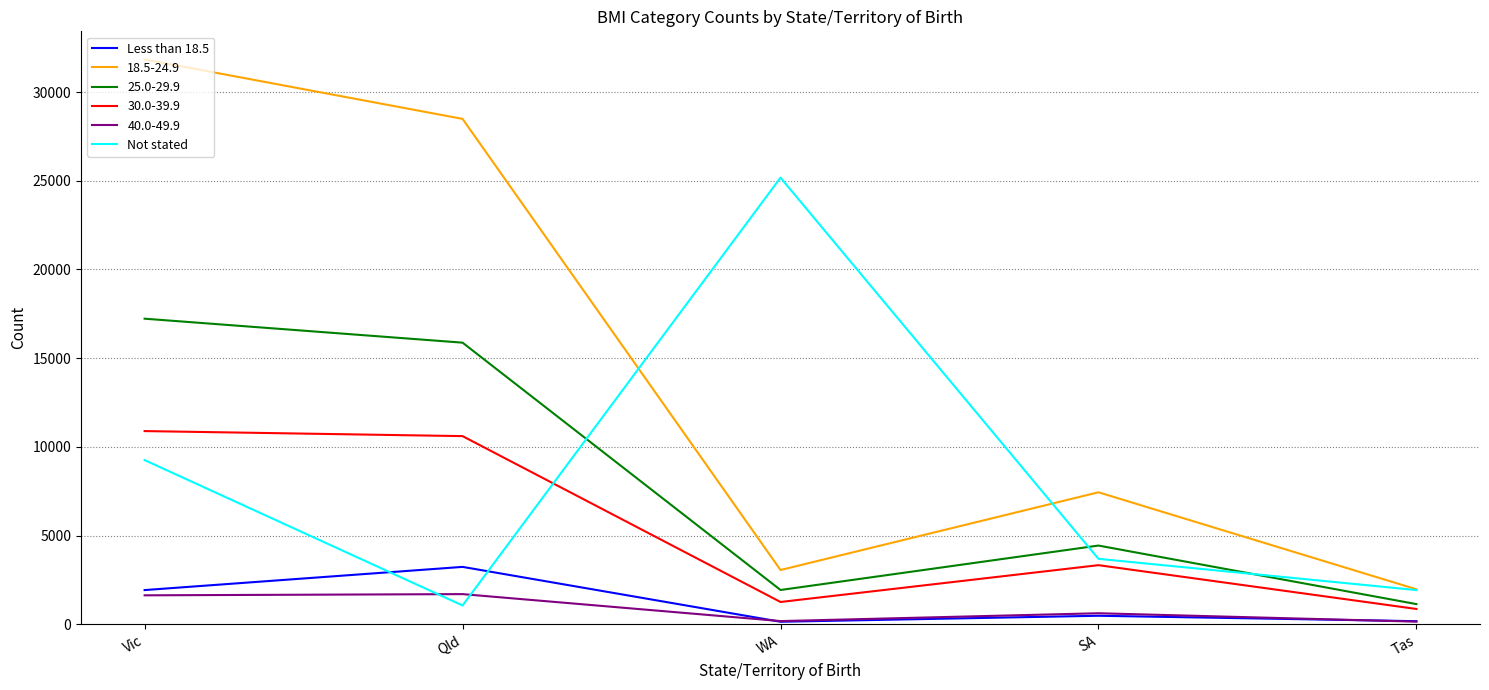

At how many categories does at least one series exceed 16530?

3